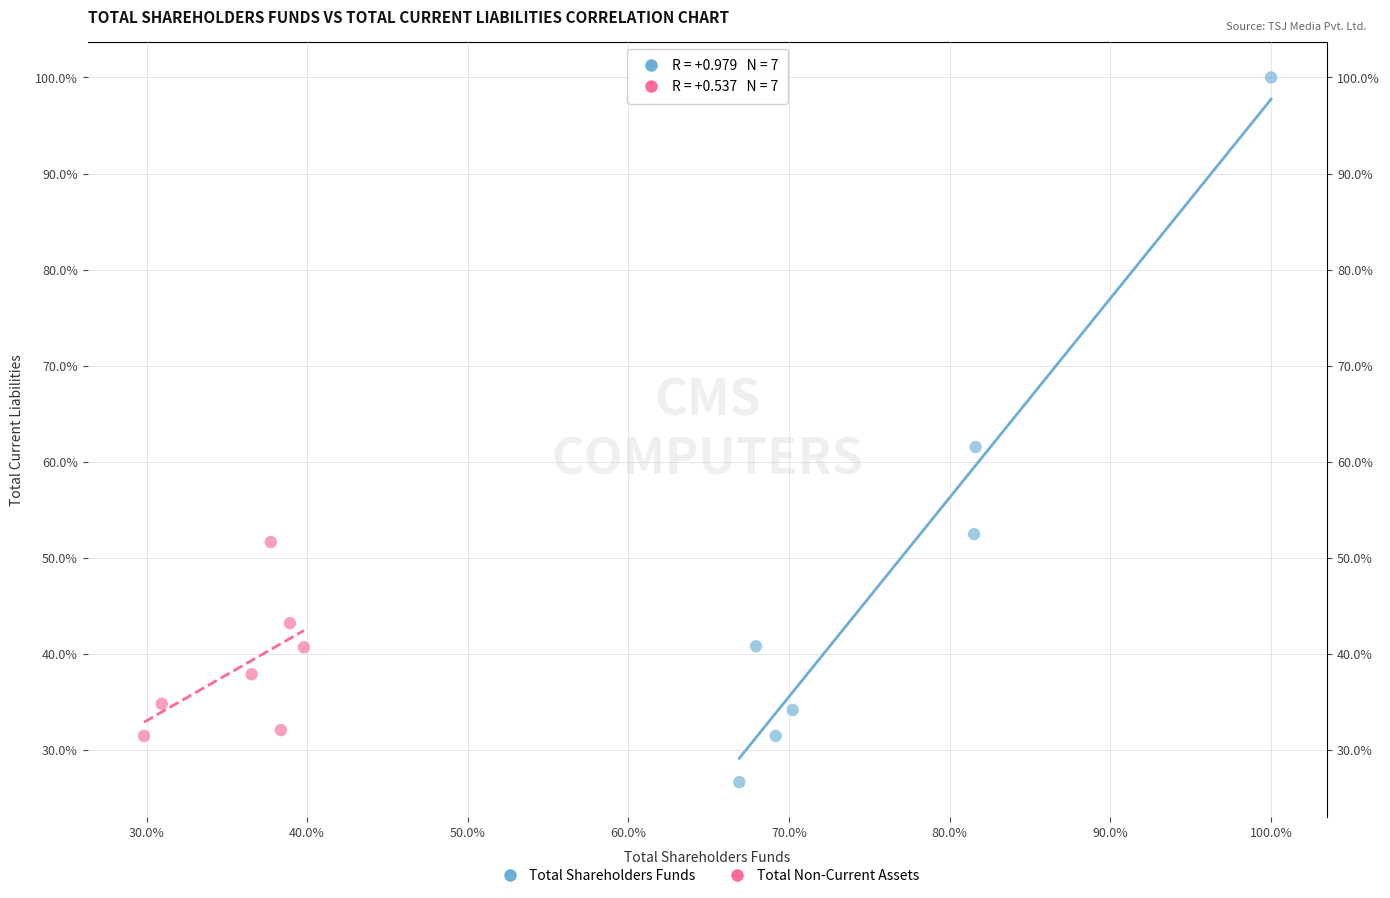

Which series reaches the maximum Y coordinate?

Total Shareholders Funds